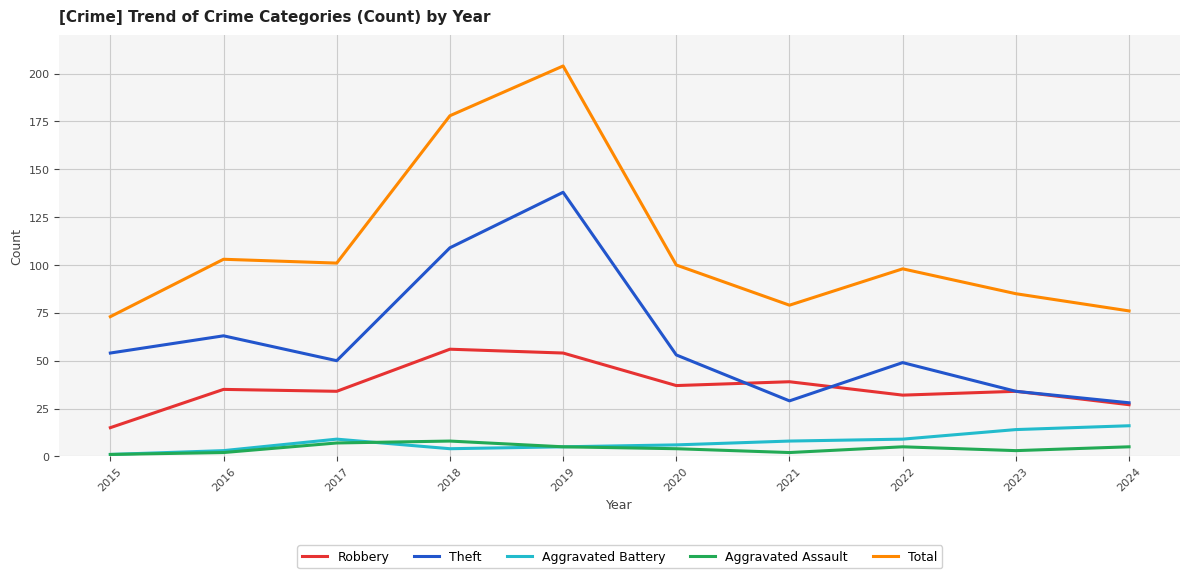

Reading right to left, extract all data points from this chart.

Robbery: 27	34	32	39	37	54	56	34	35	15
Theft: 28	34	49	29	53	138	109	50	63	54
Aggravated Battery: 16	14	9	8	6	5	4	9	3	1
Aggravated Assault: 5	3	5	2	4	5	8	7	2	1
Total: 76	85	98	79	100	204	178	101	103	73